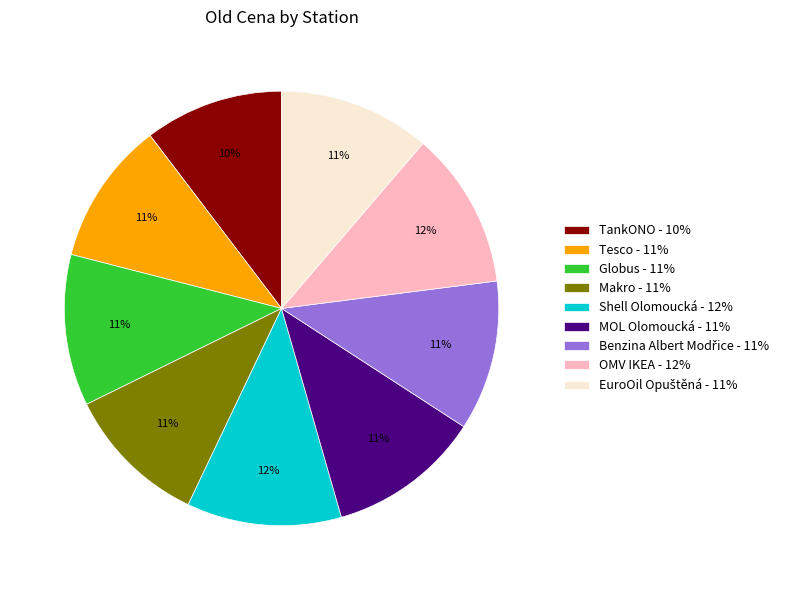

What percentage is the TankONO - 10% slice, to the nearest percent?

10%